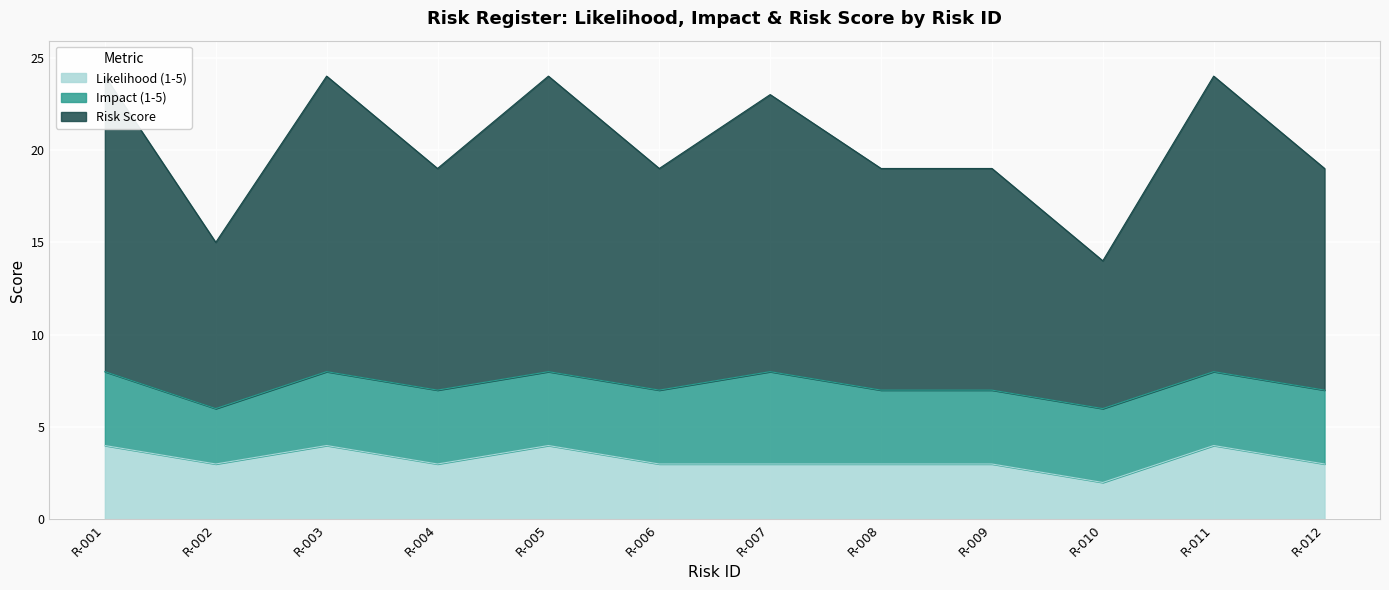

The value of Risk Score at R-002 is 26. True or false?

False